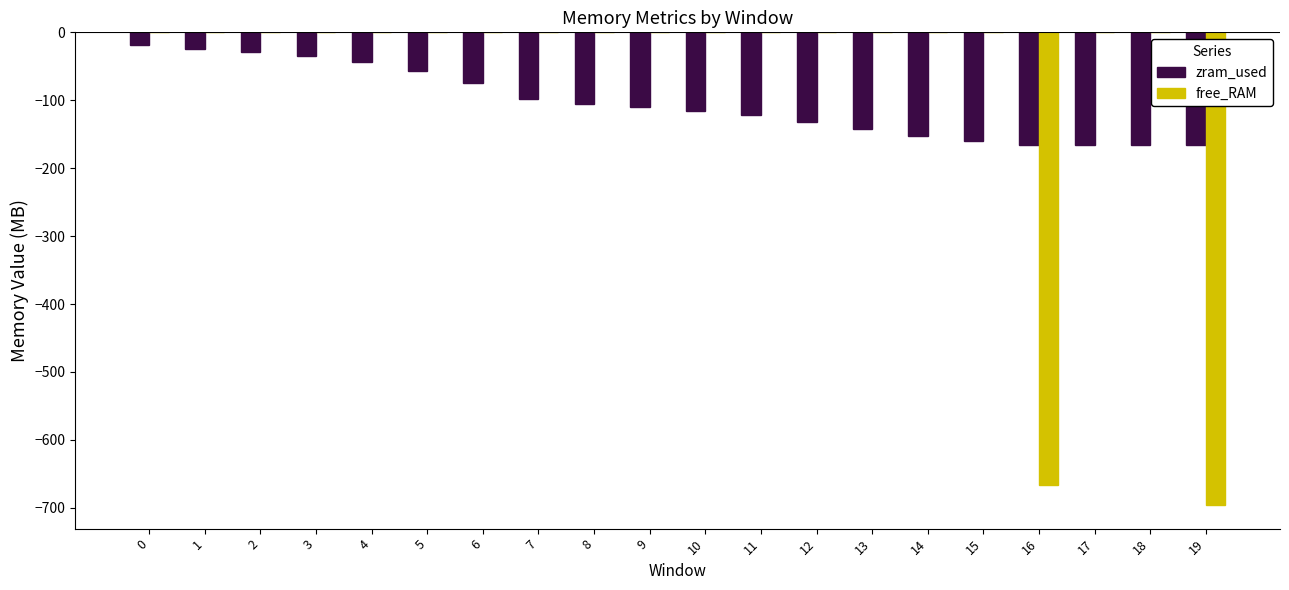

What are all the series names shown in the legend?

zram_used, free_RAM